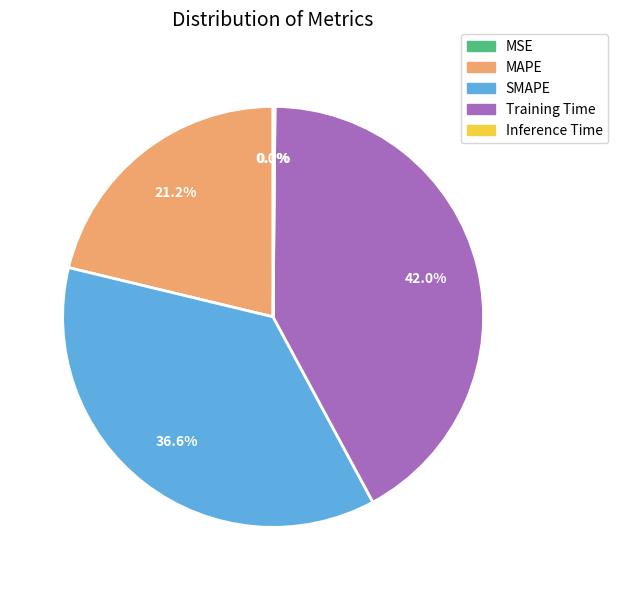

What is the largest slice in the pie chart?

Training Time